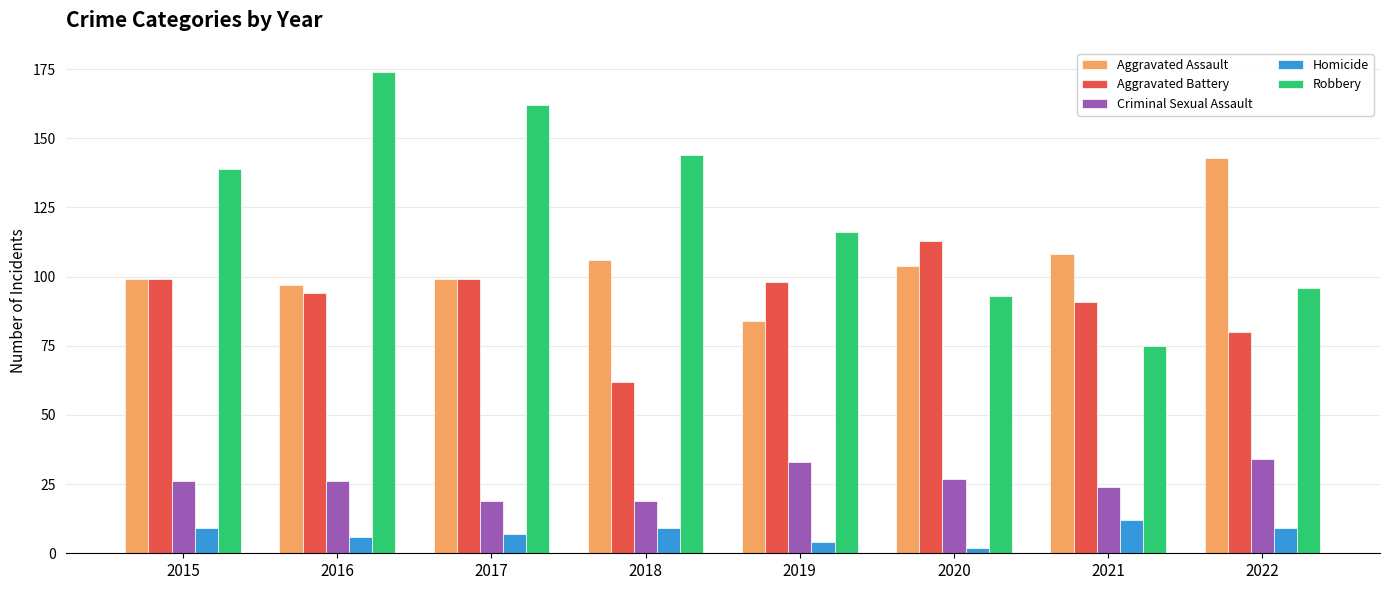

What is the maximum value for Criminal Sexual Assault?

34